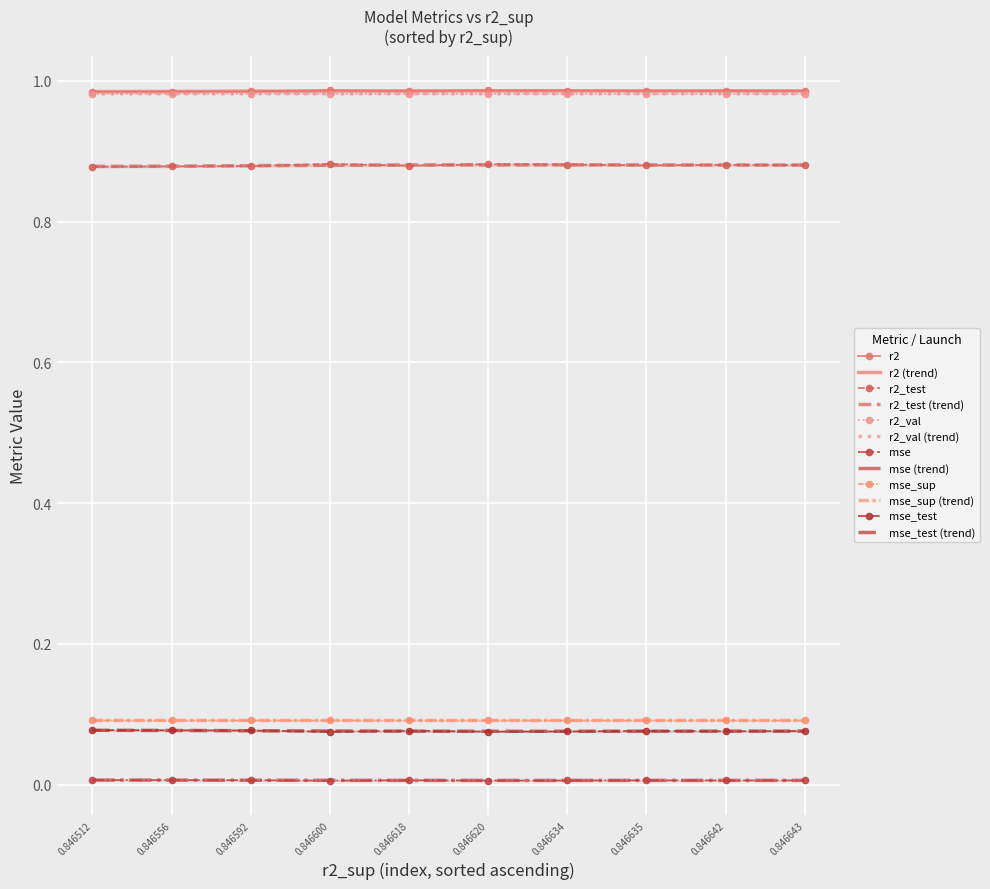

Is the value of r2 (trend) at 0.846642 greater than the value of mse_sup at 0.846512?

Yes